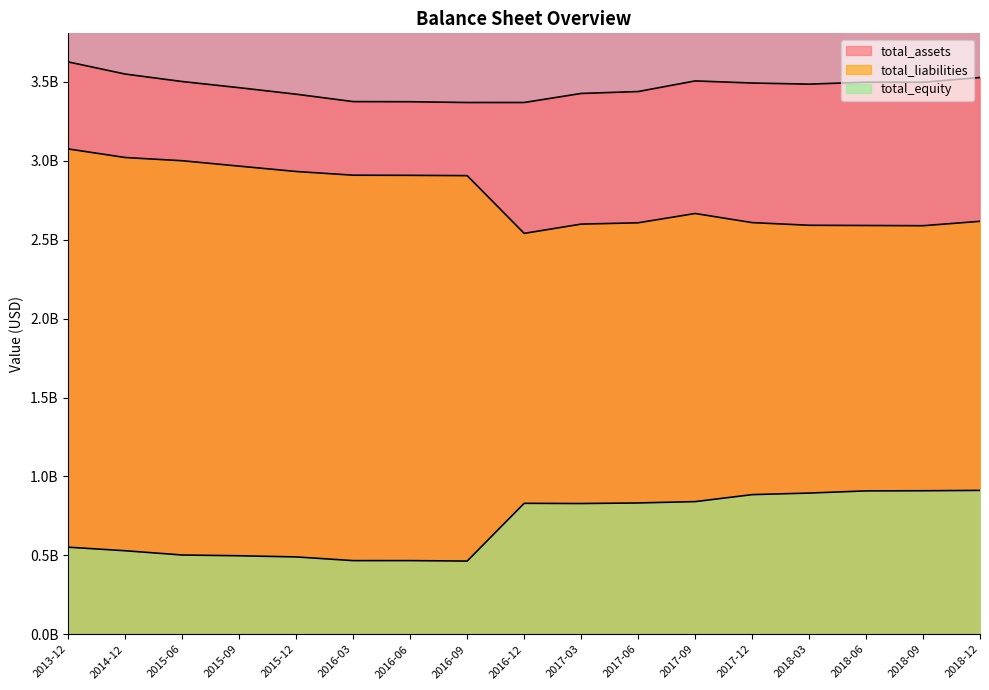

At which category does total_equity reach its first local valley?

2016-03